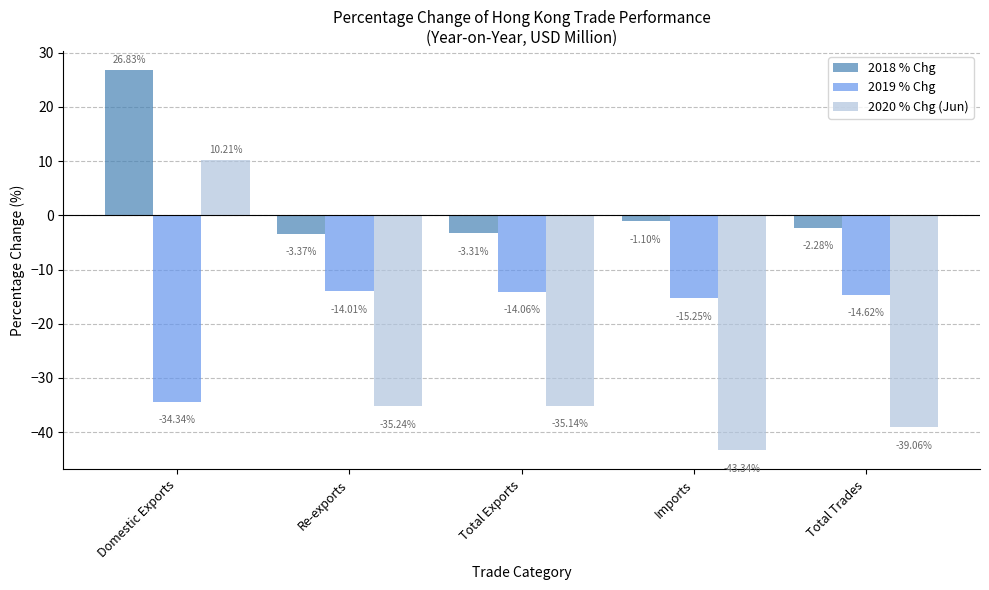

At how many categories does at least one series exceed 12?

1